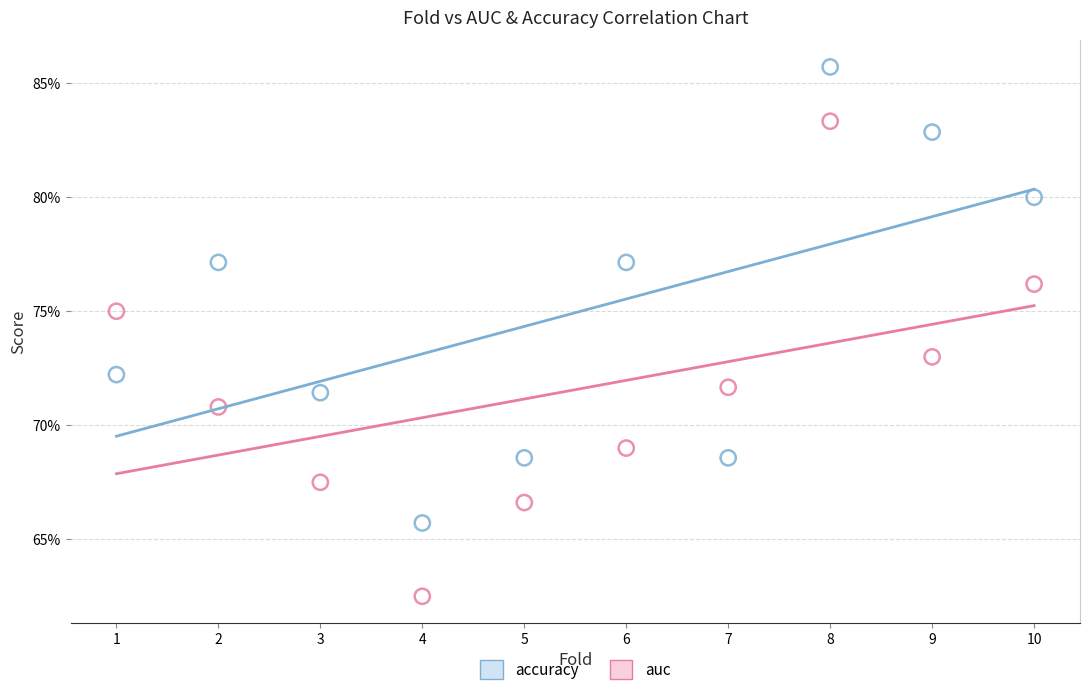

What are all the series names shown in the legend?

accuracy, auc